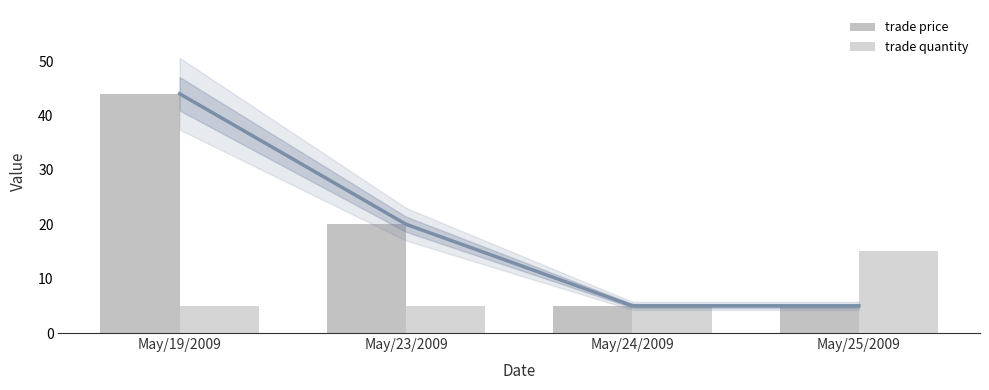

The trade price series shows 20 at May/23/2009. True or false?

True